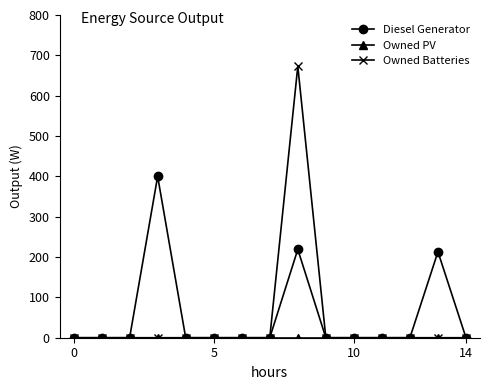

Does the chart display data point markers on the line(s)?

Yes